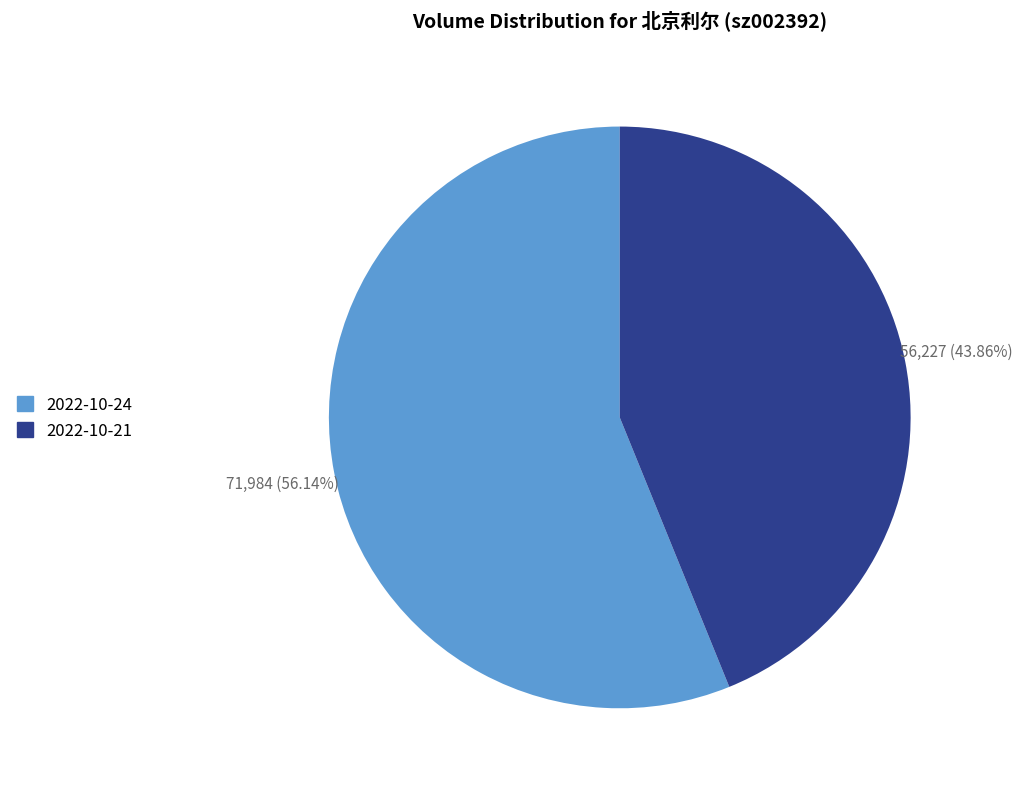

Approximately how many times larger is the value at 2022-10-24 compared to 2022-10-21?

1.3